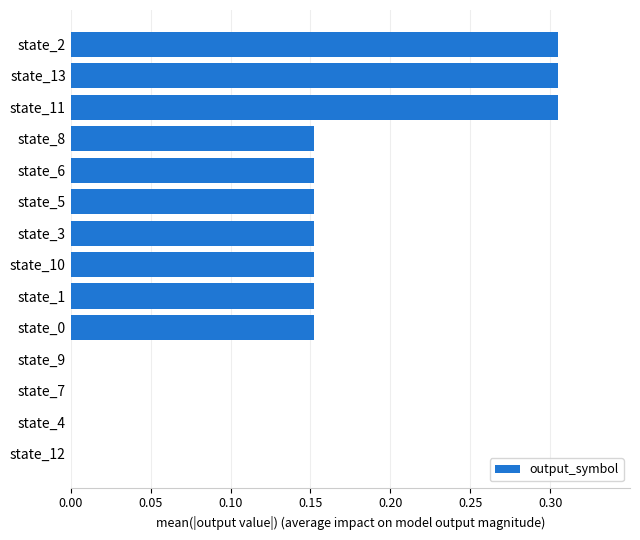

What is the sum of all values?

2.0